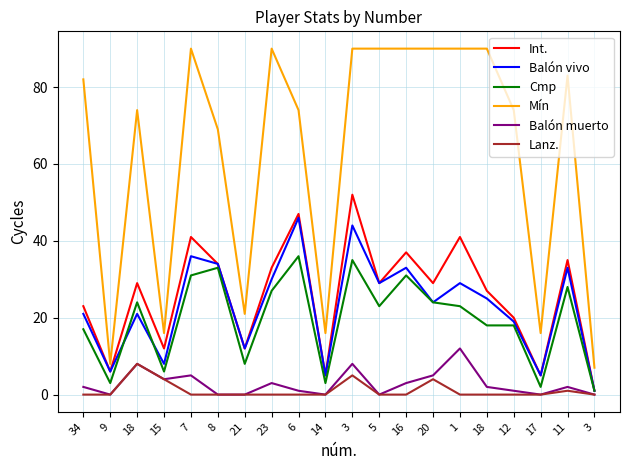

True or false: Balón muerto and Int. intersect in this chart.

False